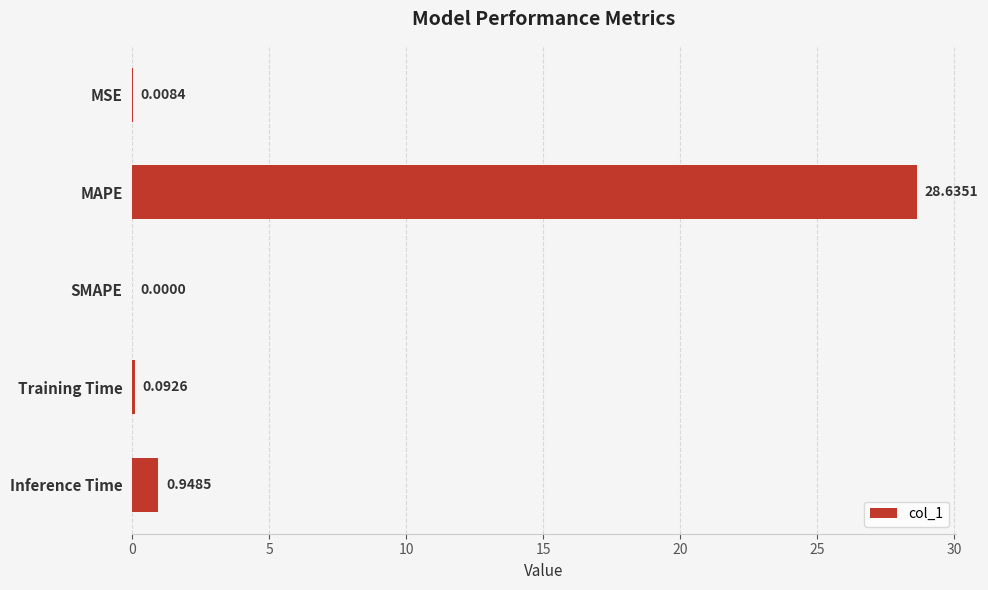

Which category has the highest value across all series?

MAPE